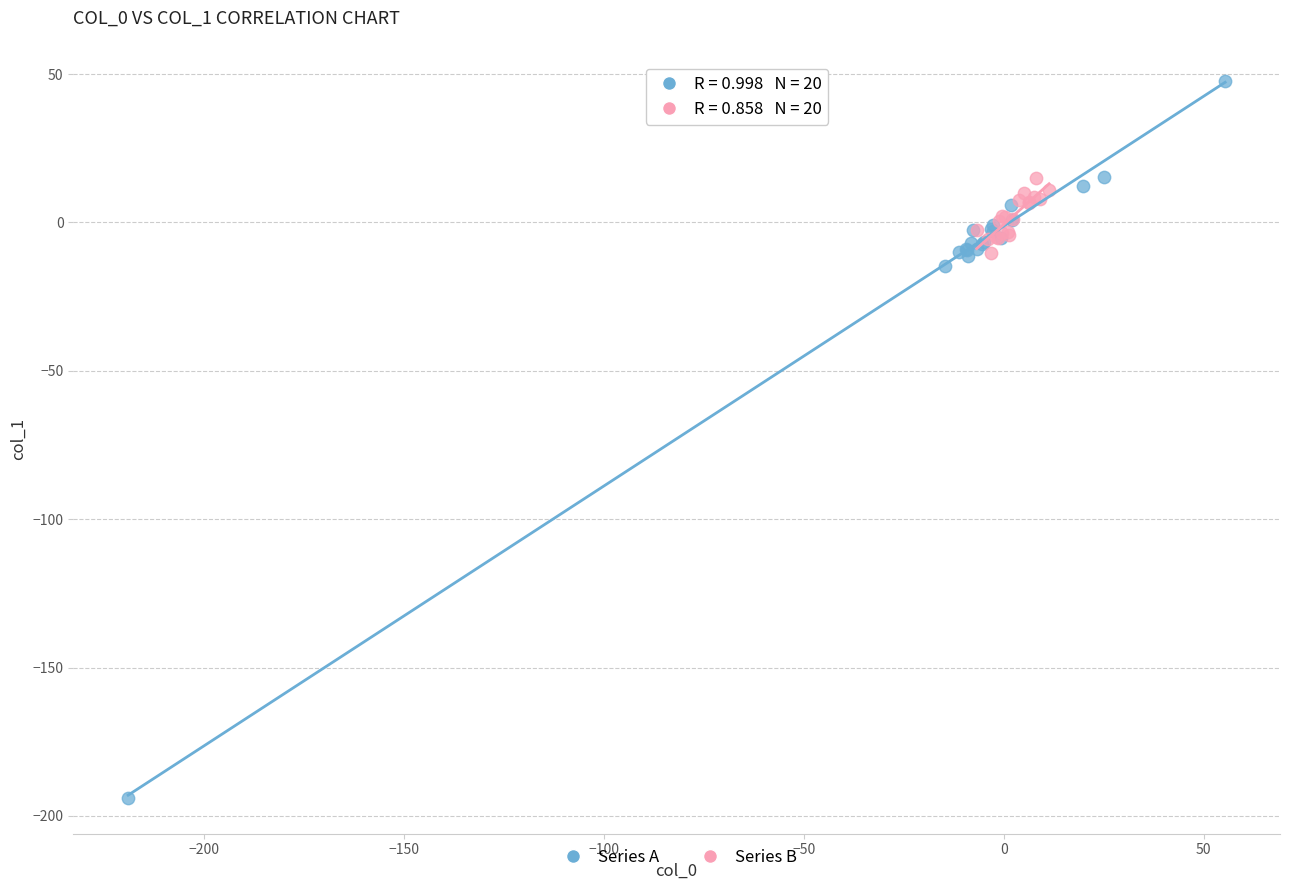

What are all the series names shown in the legend?

Series A, Series B